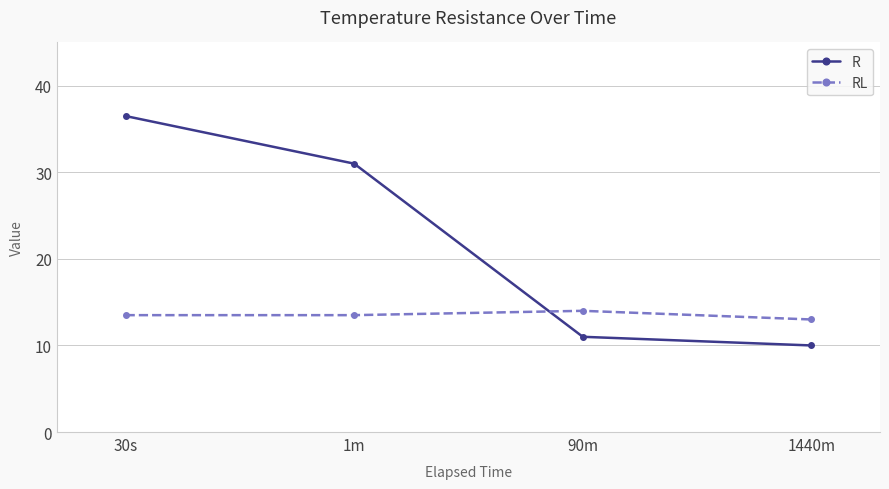

Does the chart have visible grid lines?

Yes